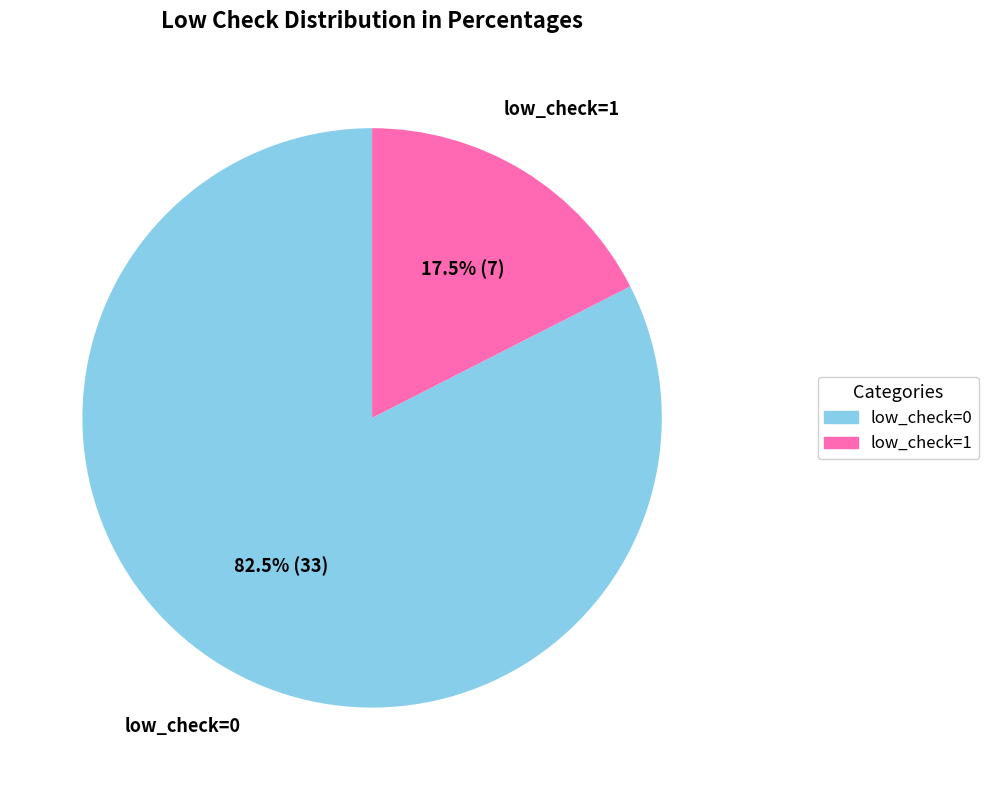

What percentage do low_check=0 and low_check=1 together represent?

100.0%